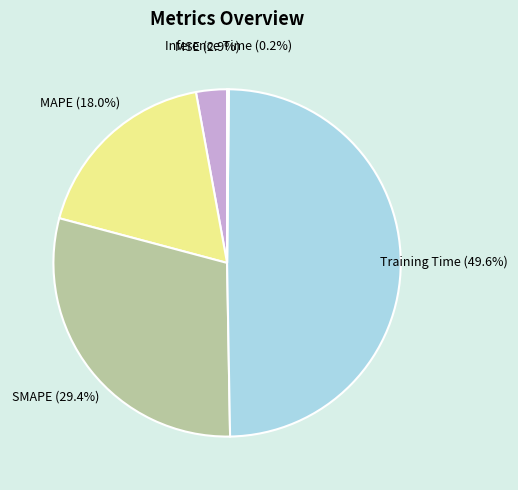

The MAPE slice represents 18% of the pie. True or false?

True